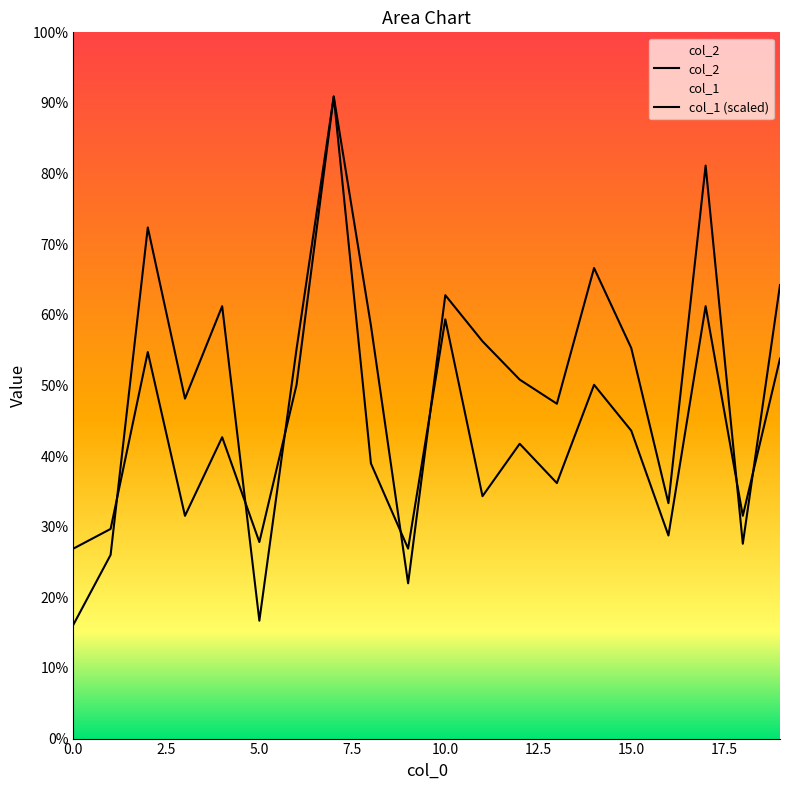

What is the value of the col_1 point at the 8th from the left?

9150.0